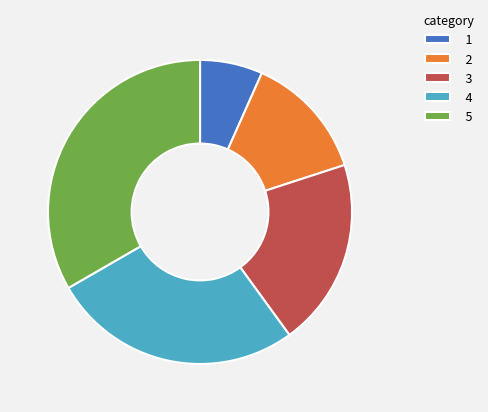

Rank the categories by value from highest to lowest.

5, 4, 3, 2, 1